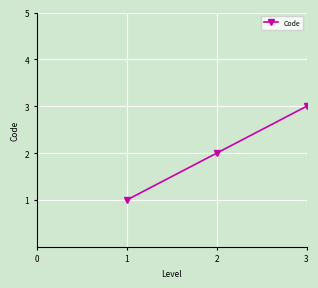

Reading right to left, transcribe all the data shown in this chart.

3	2	1